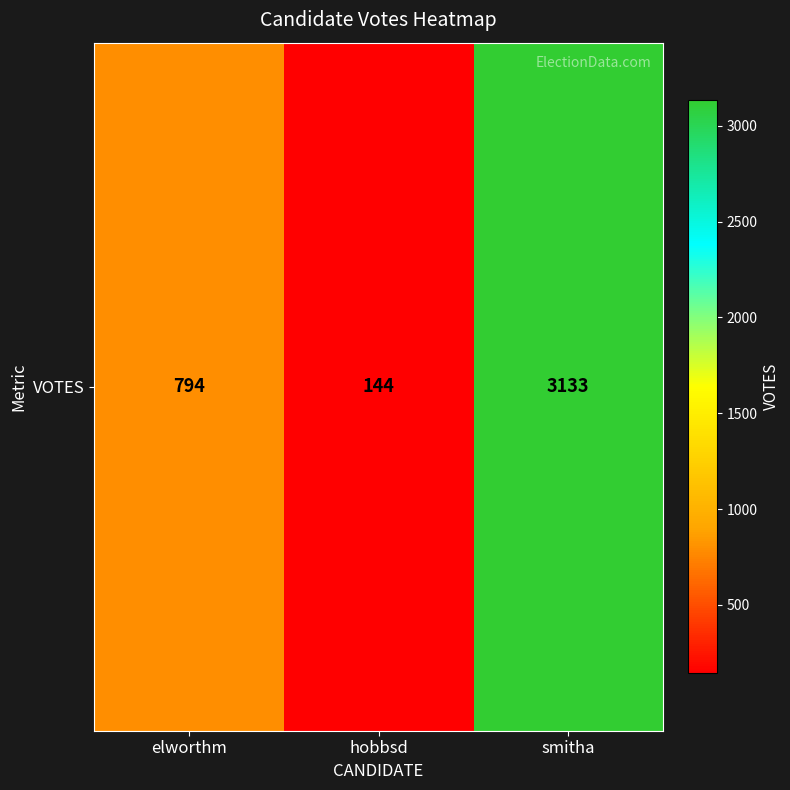

At which label does the data first exceed 794?

smitha